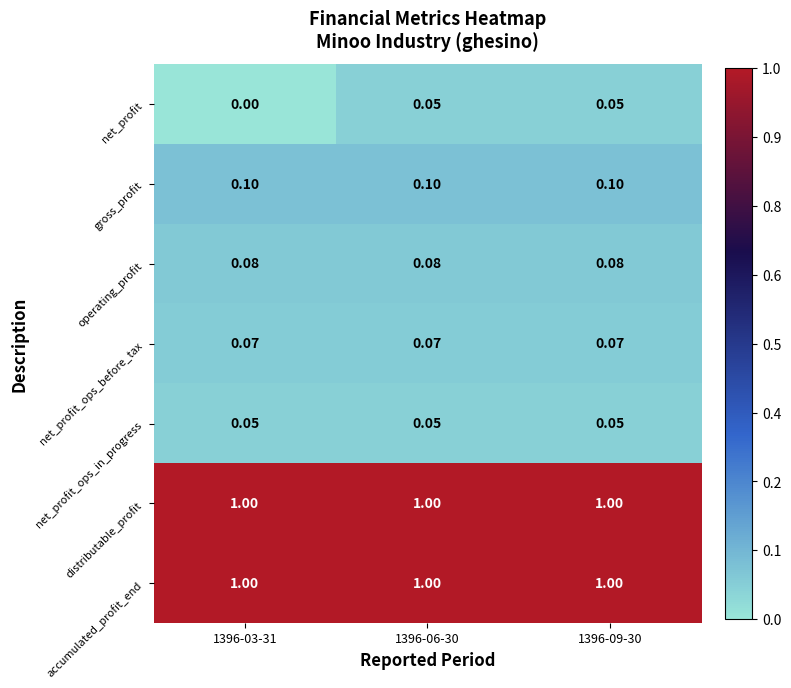

How many categories are shown in the chart?

3